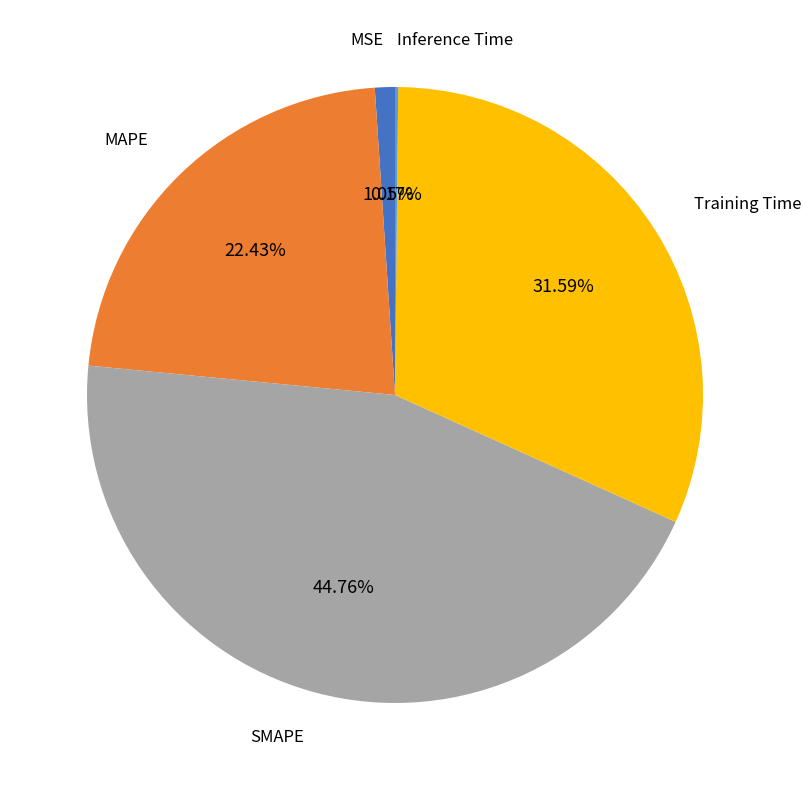

Is there any slice that represents more than half of the pie?

No